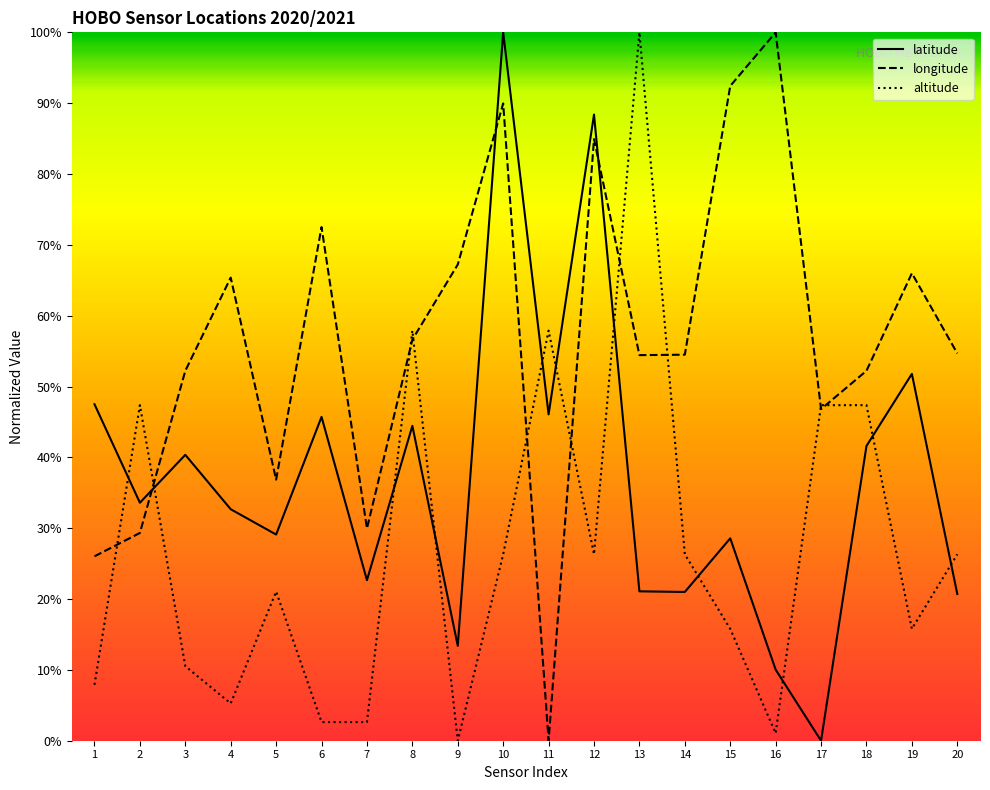

Which series has the widest spread of values?

latitude